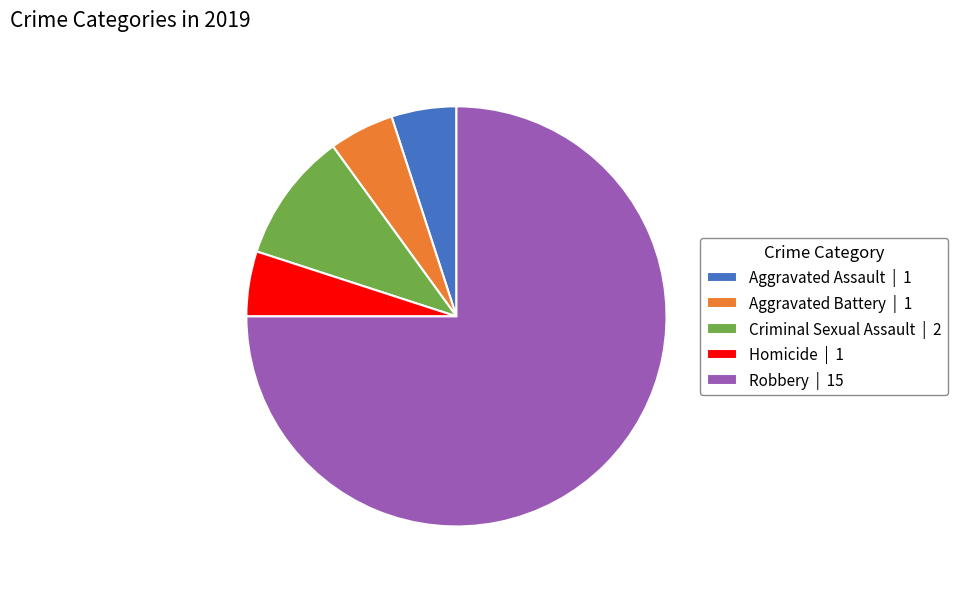

Is the sum of Robbery and Aggravated Battery greater than half?

Yes